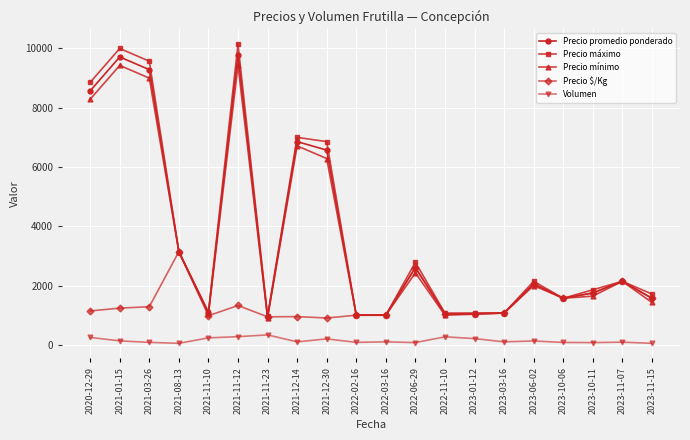

What position from the left is 2021-11-10?

5